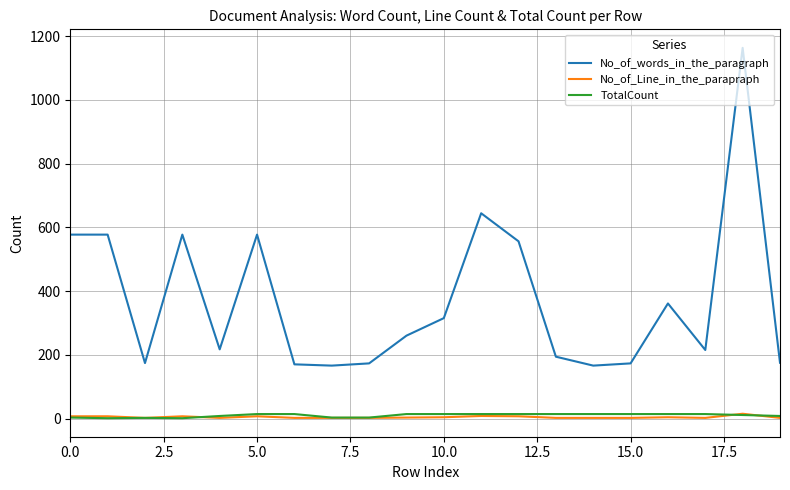

What is the lowest value of the No_of_Line_in_the_parapraph series?

2